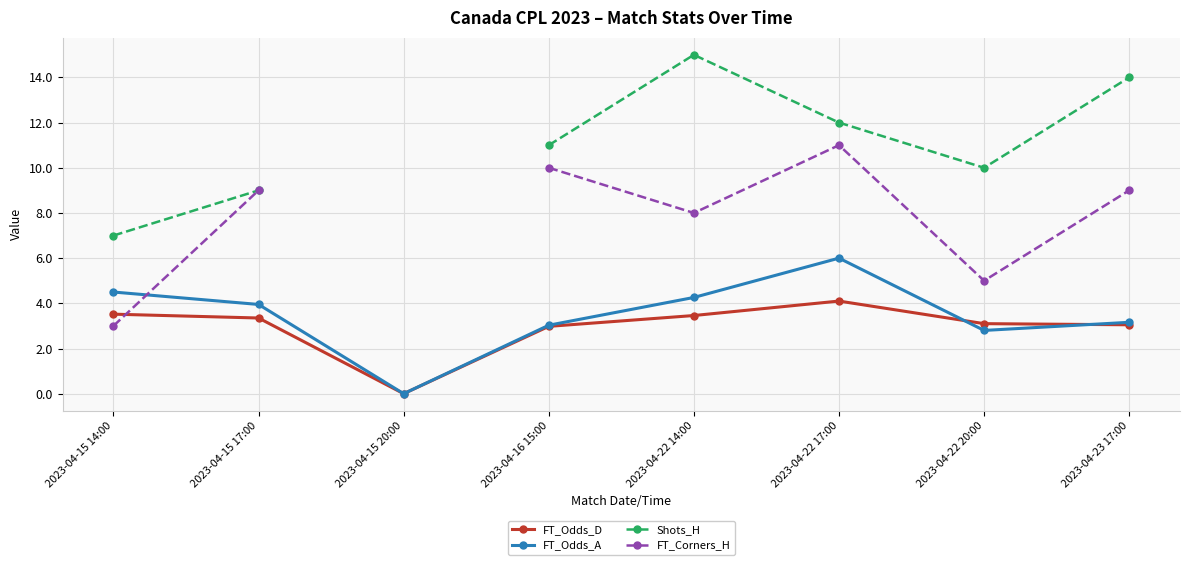

At how many categories does at least one series exceed 9?

5